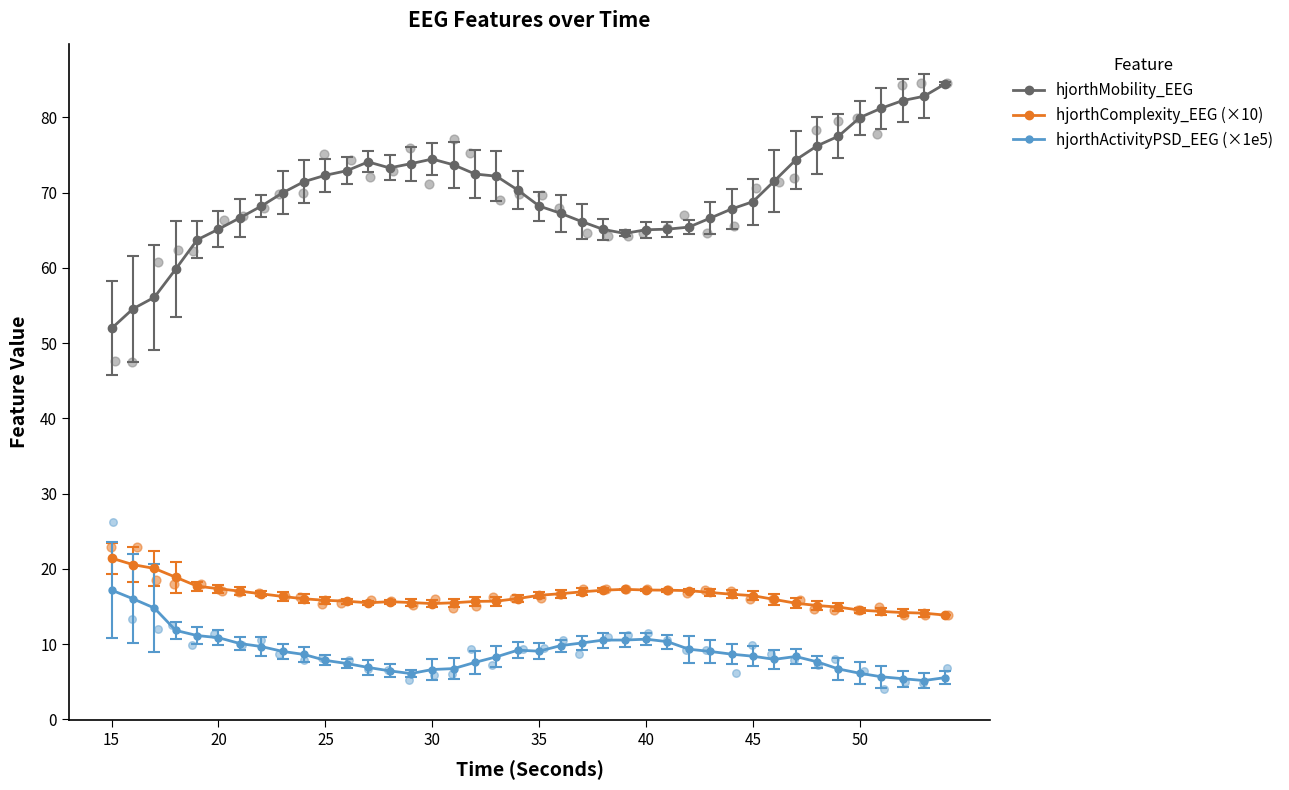

Which series reaches the maximum Y coordinate?

hjorthMobility_EEG